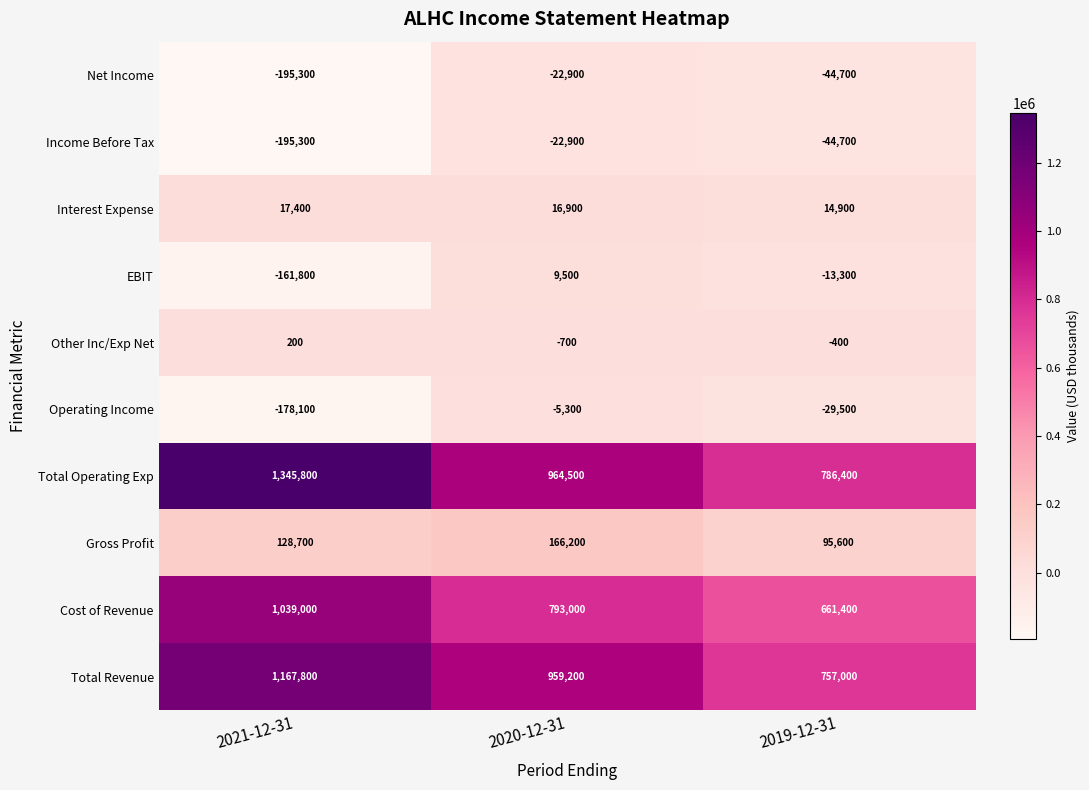

What is the maximum value shown in the chart?

1345800